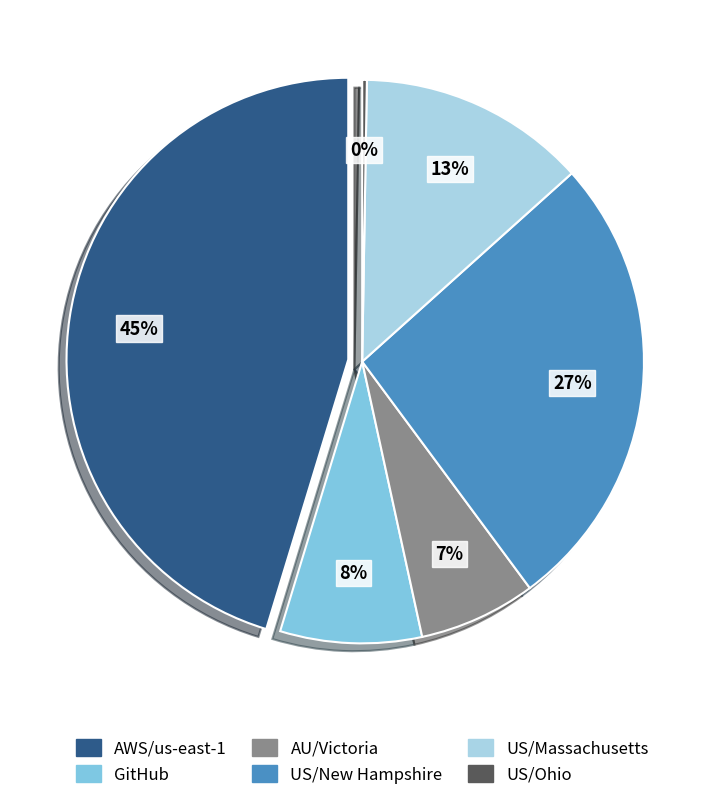

Is the sum of US/Ohio and GitHub greater than half?

No